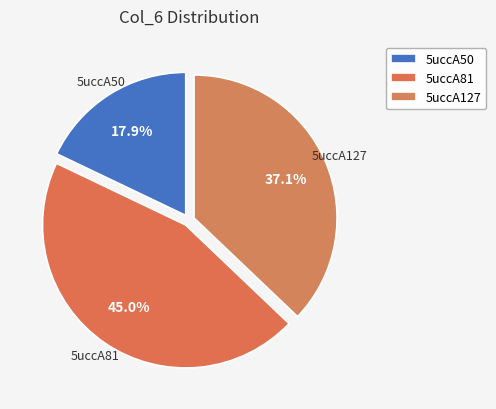

What is the ratio of the value at 5uccA127 to the value at 5uccA50?

2.1